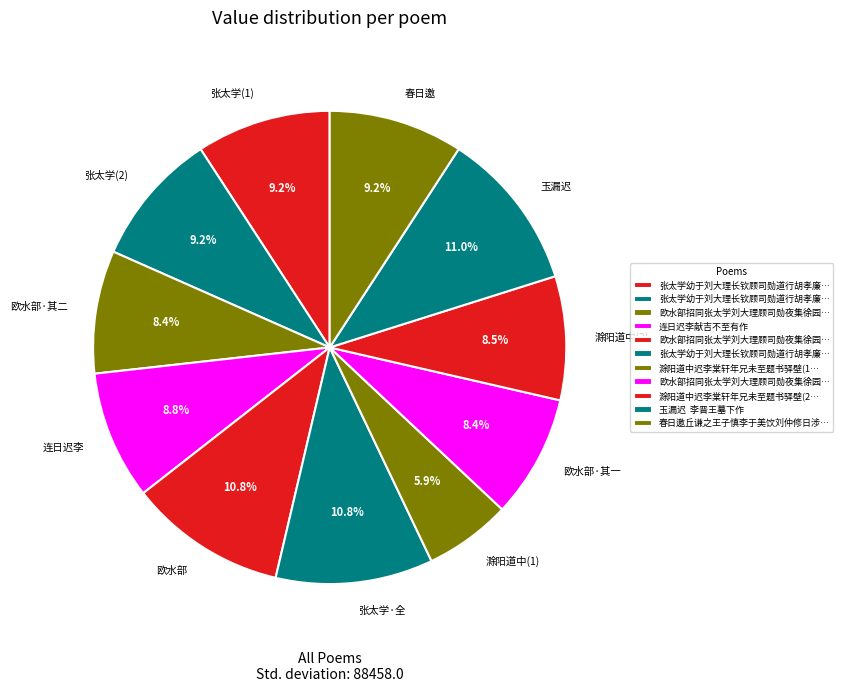

Do 连日迟李 and 欧水部·其二 together represent more than half of the pie?

No